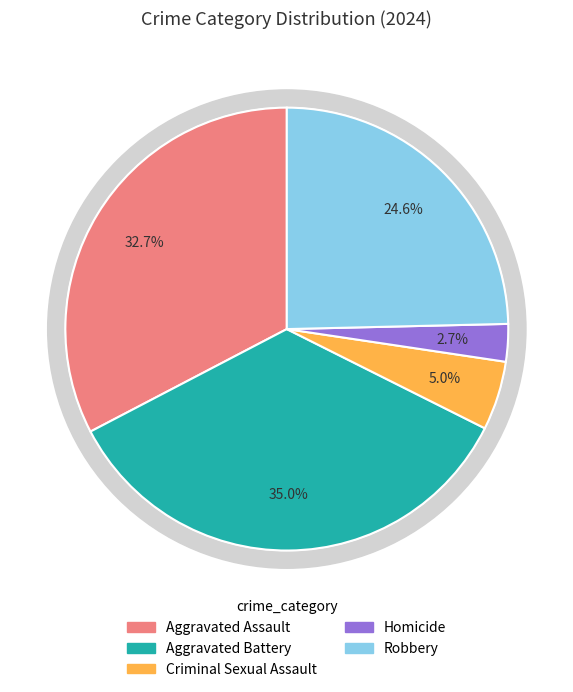

What is the largest slice in the pie chart?

Aggravated Battery